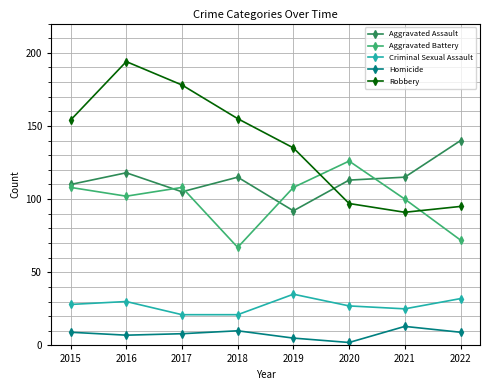

Is the value of Homicide at 2020 greater than the value of Aggravated Assault at 2021?

No